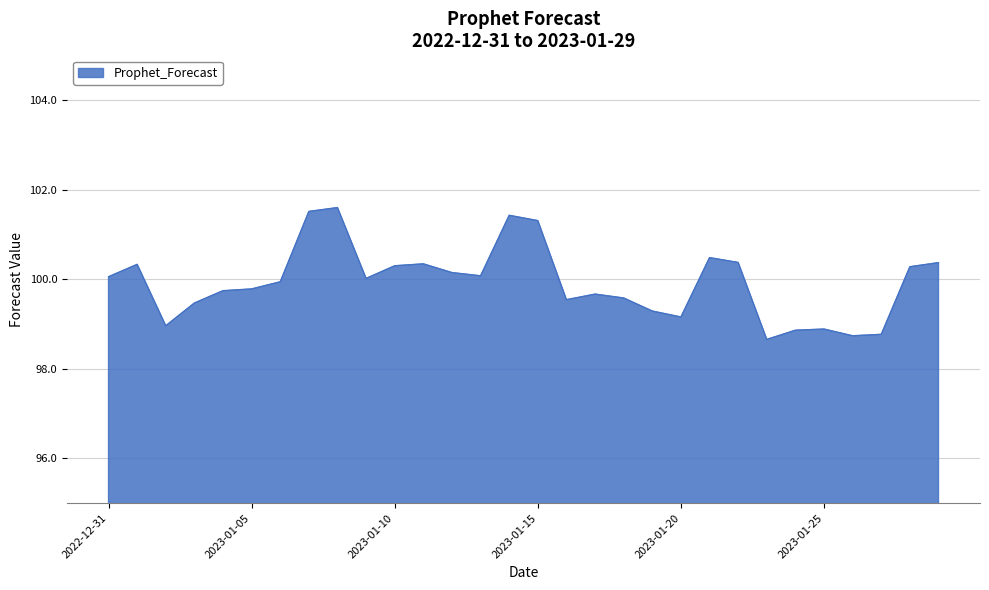

What is the minimum value shown in the chart?

98.7